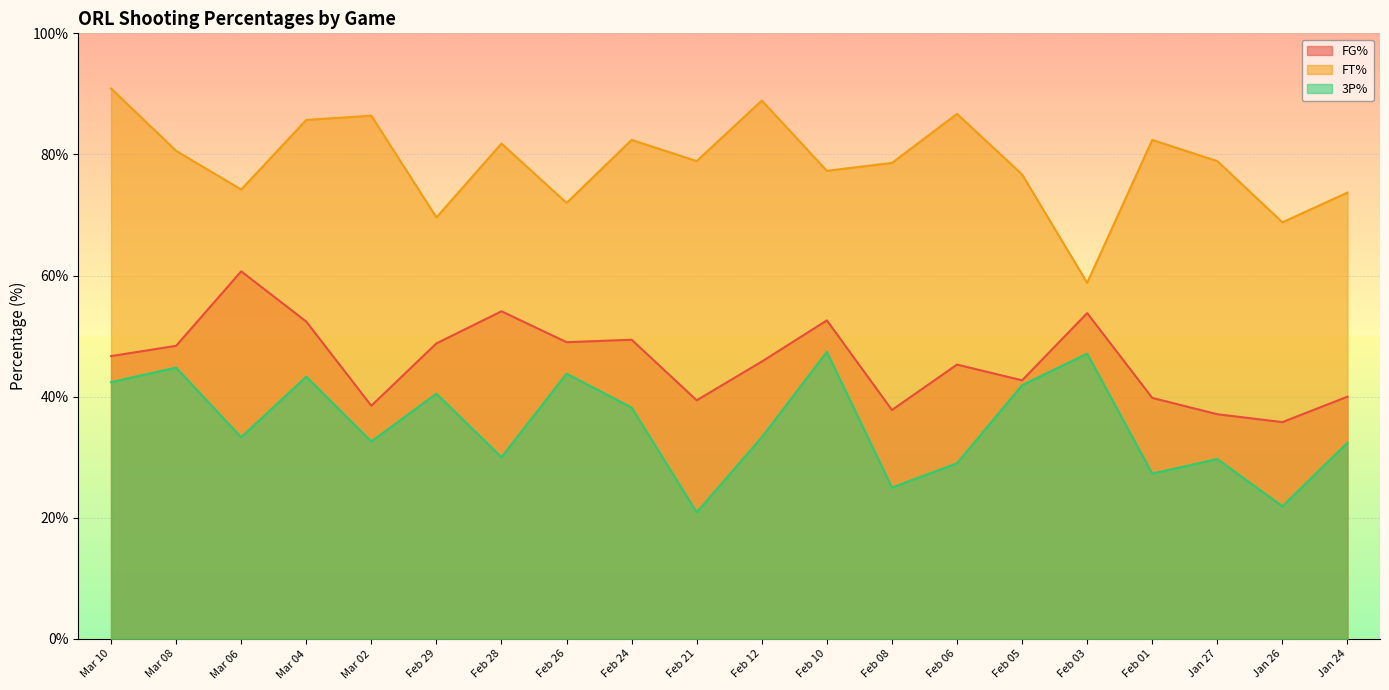

True or false: FT% has more than 2 interior local peaks.

True